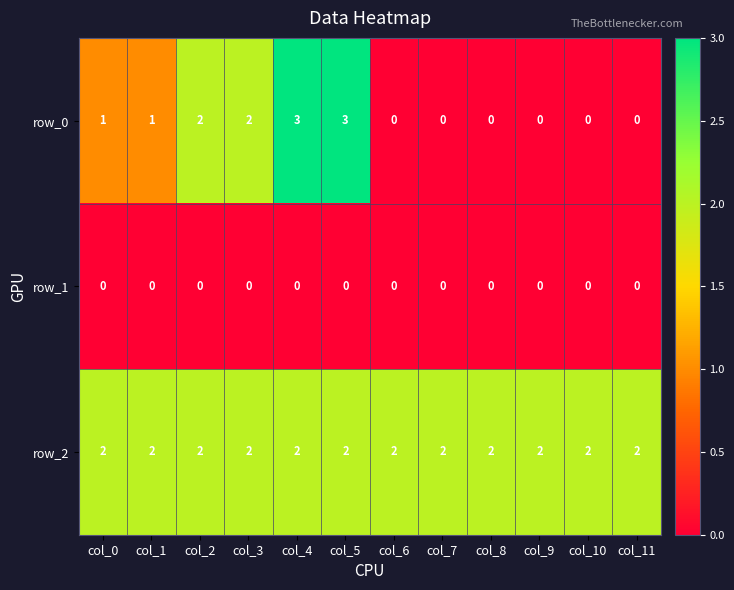

What is the difference between the highest and lowest values at col_3?

2